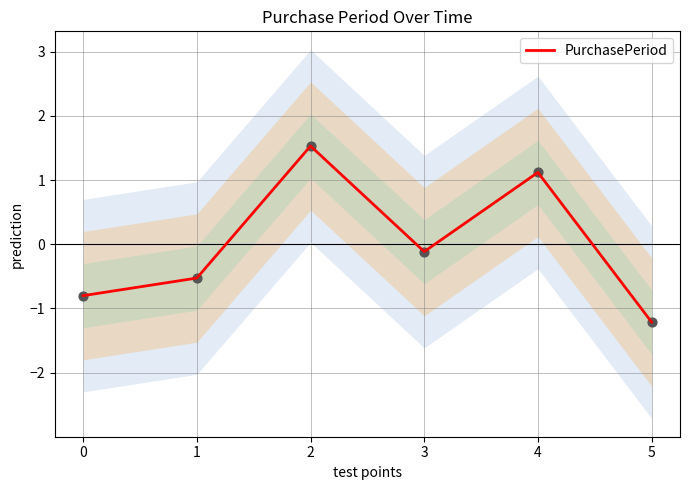

Between 5 and 1, which is larger?

1